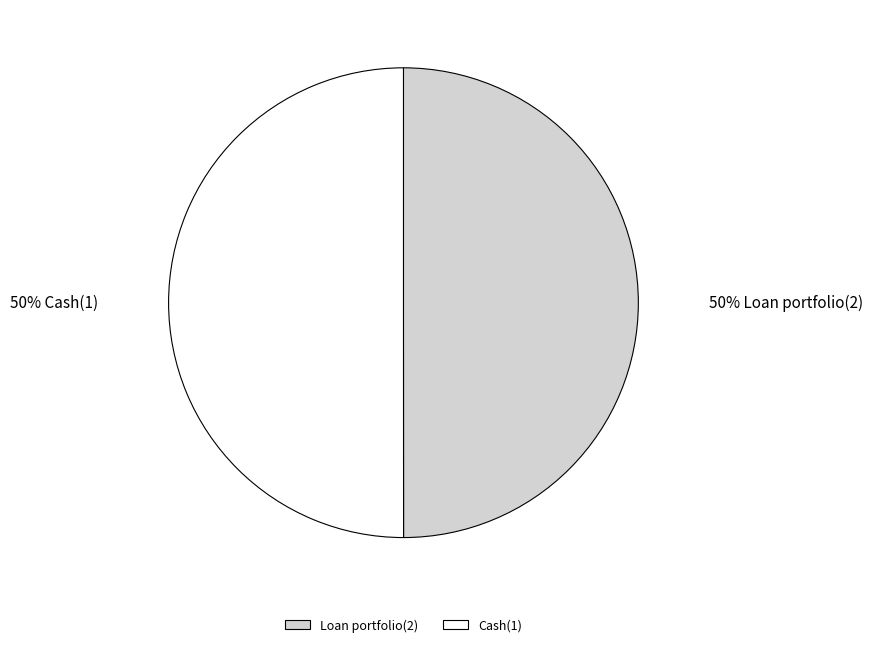

To the nearest percent, what is the average slice percentage?

50%